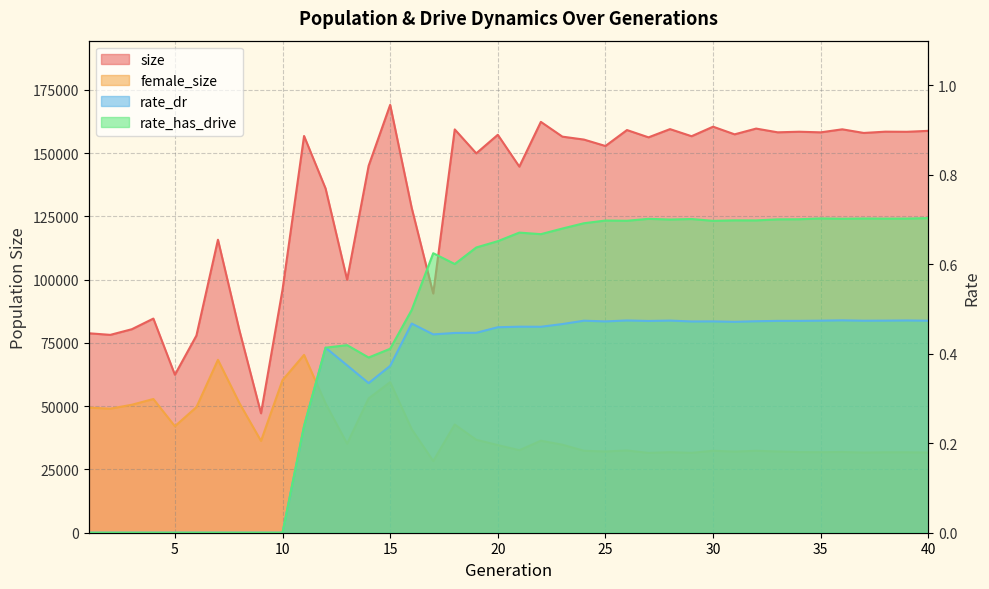

Is the value of rate_has_drive at 35 greater than the value of female_size at 28?

No